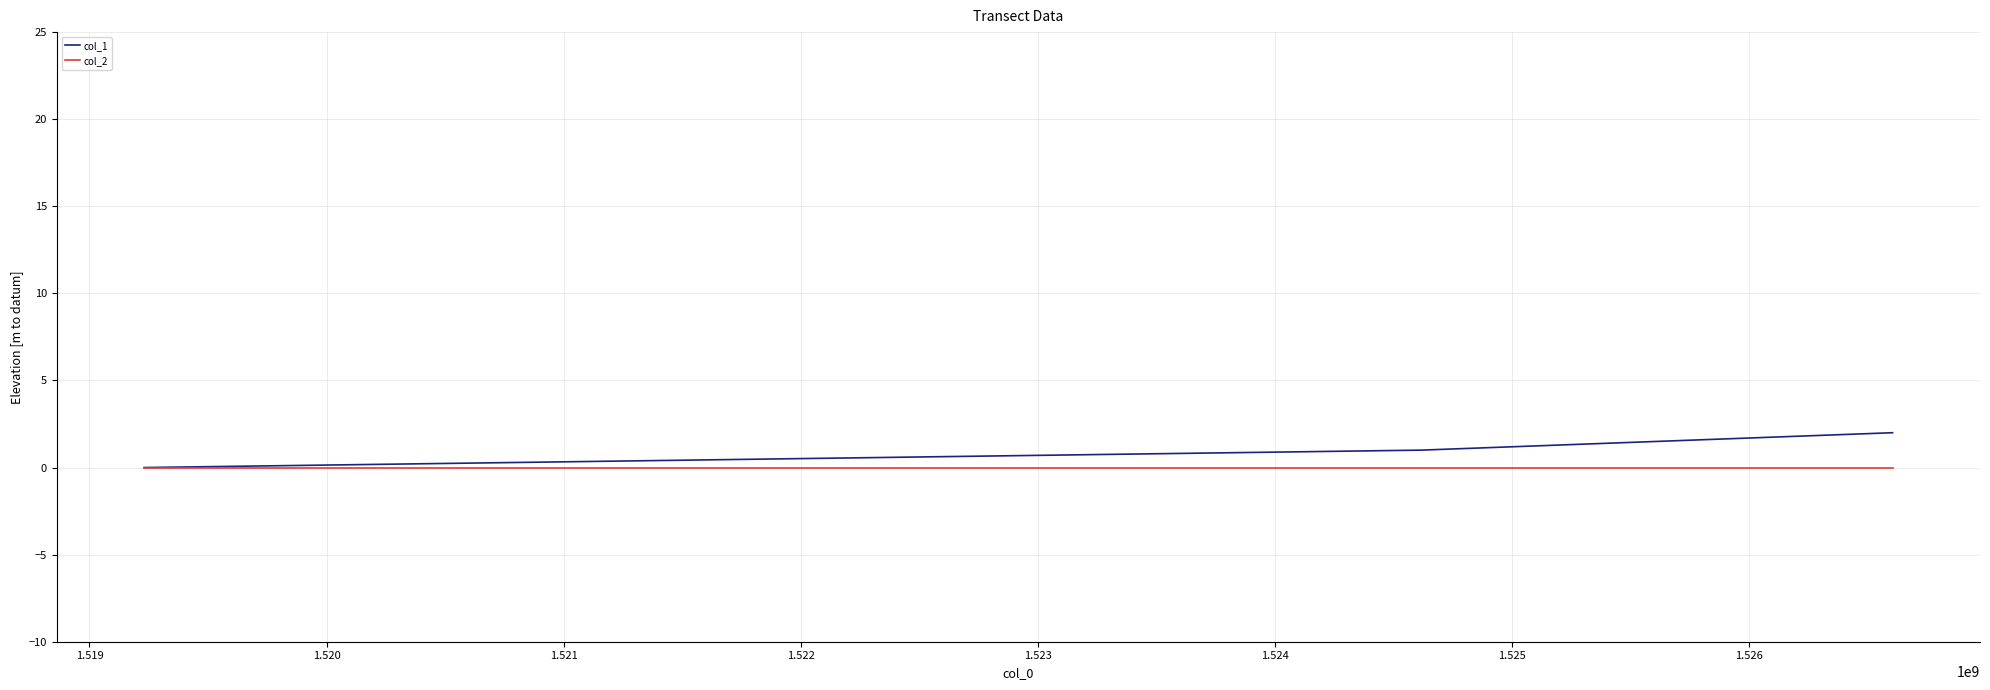

Reading right to left, transcribe all the data shown in this chart.

col_1: 2	1	0
col_2: 0	0	0